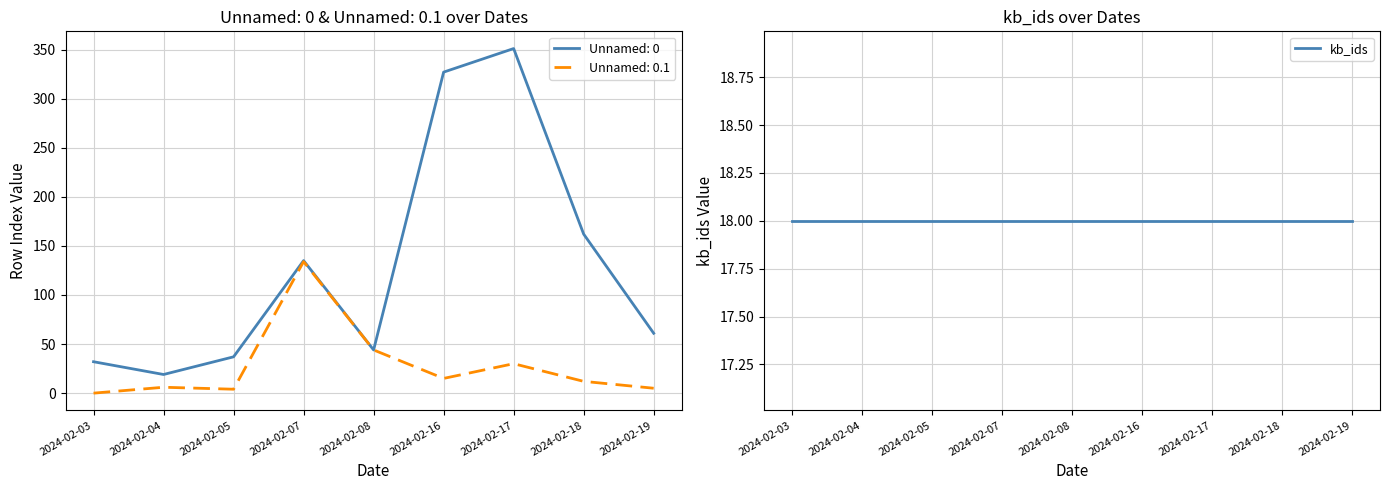

True or false: Unnamed: 0.1 and Unnamed: 0 intersect in this chart.

False